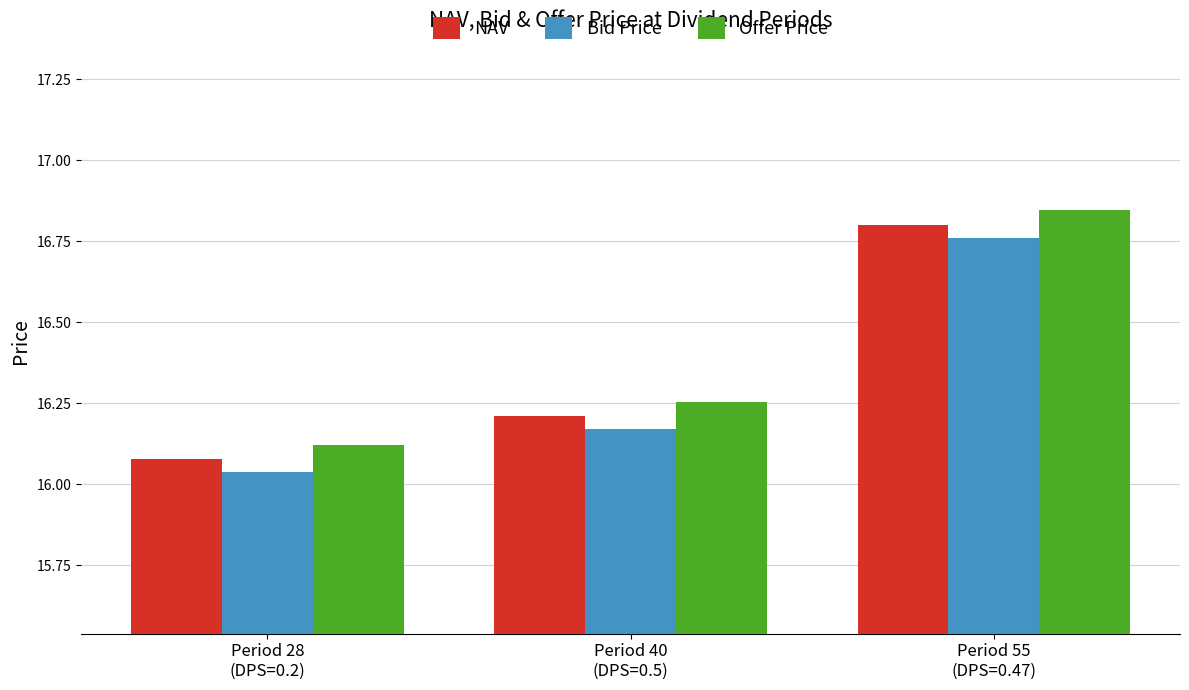

Rank the categories by Bid Price value from lowest to highest.

Period 28
(DPS=0.2), Period 40
(DPS=0.5), Period 55
(DPS=0.47)